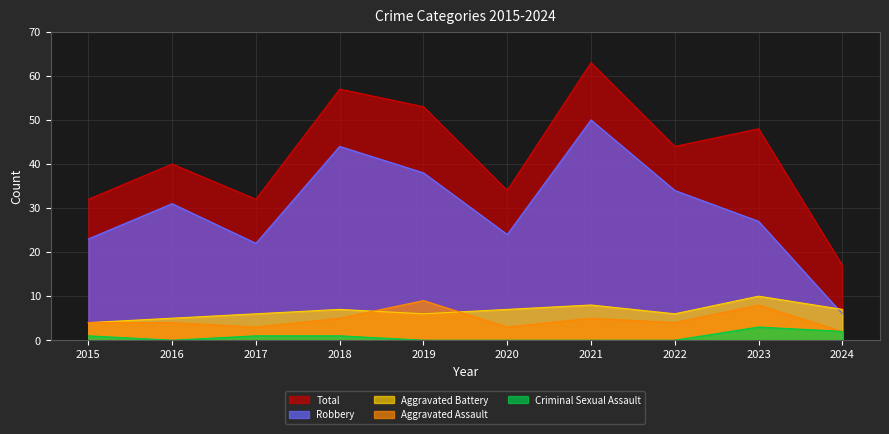

The value of Robbery at 2019 is 24. True or false?

False